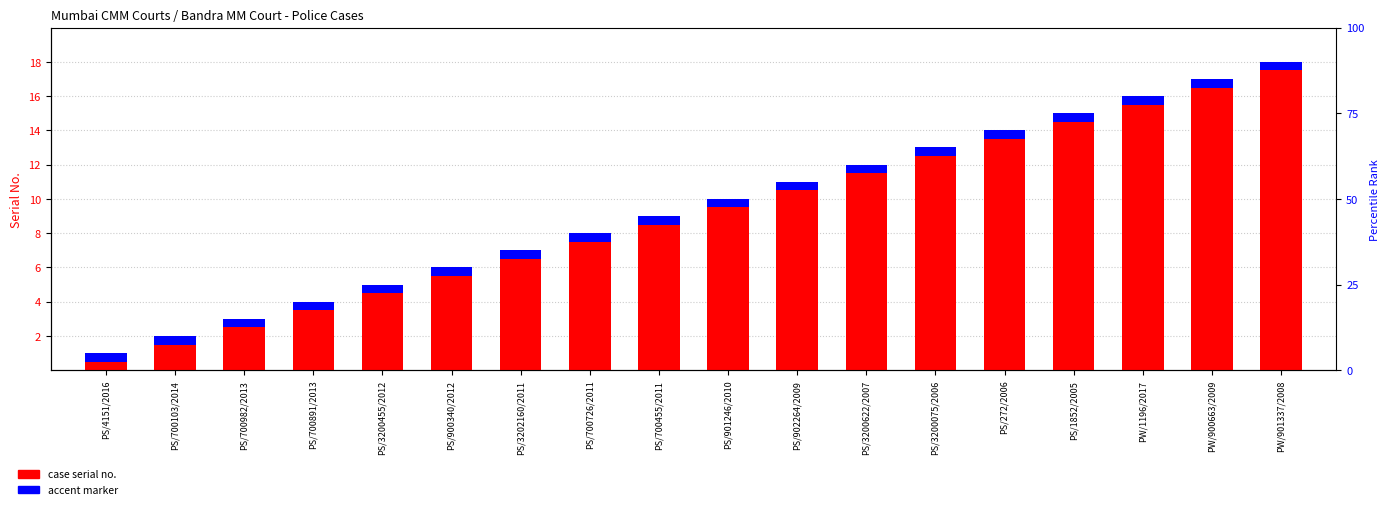

Is it true that case serial no. equals 16.0 at PW/1196/2017?

True